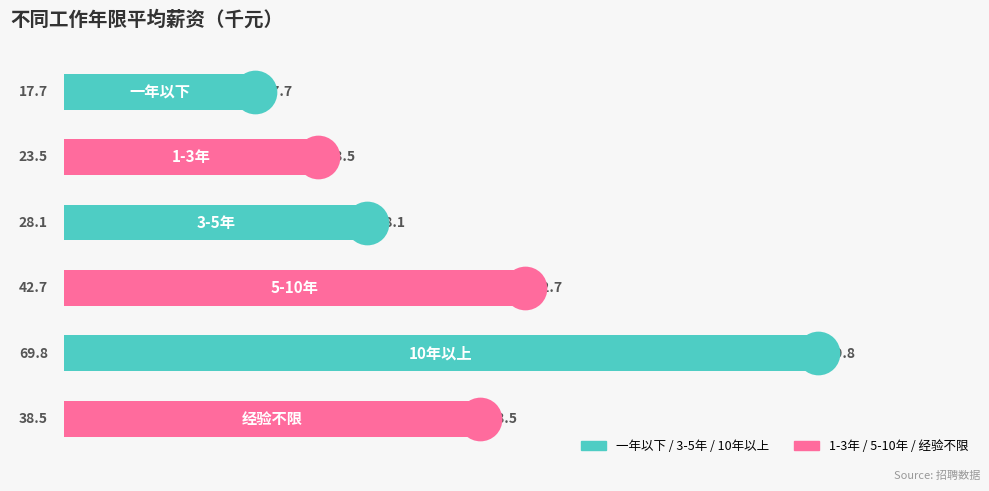

Which has a higher value, 0 or 3?

3